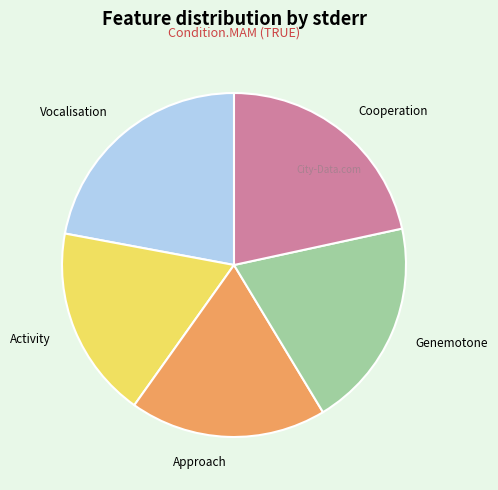

How many segments does this pie chart have?

5